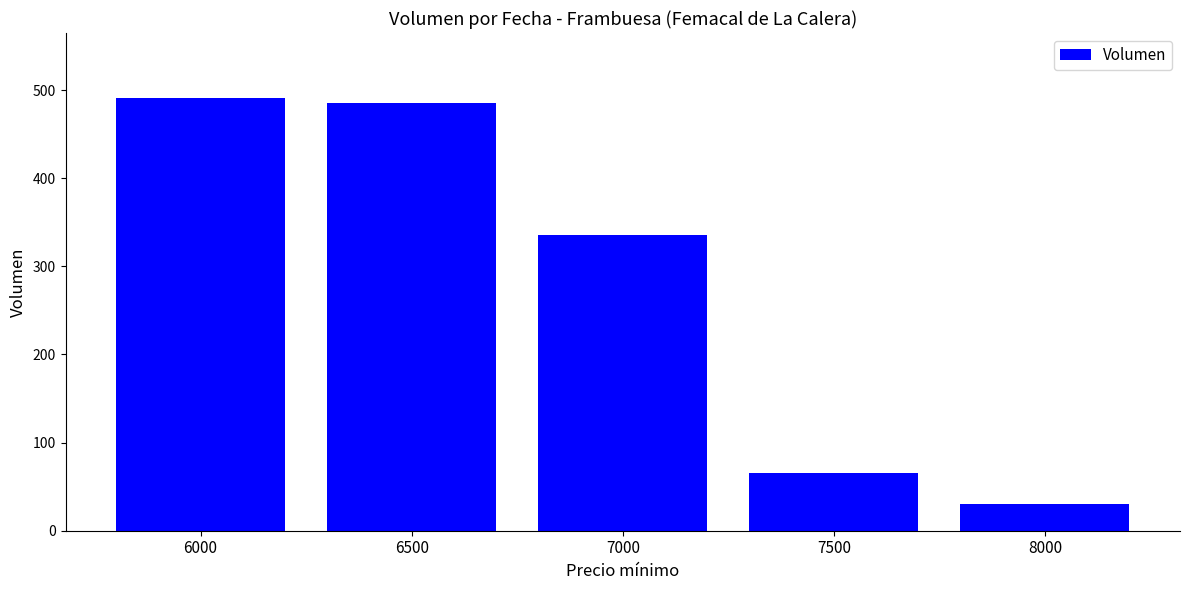

List the labels in order of value, largest first.

6000, 6500, 7000, 7500, 8000